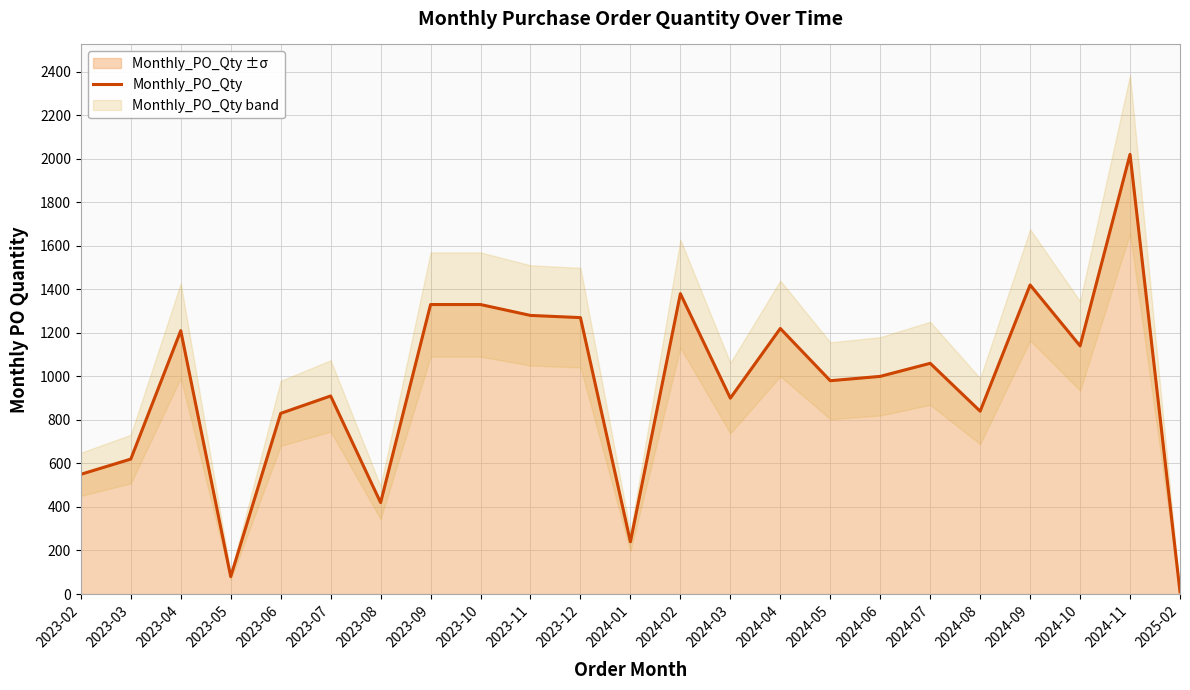

How many data points are above 1000?

11